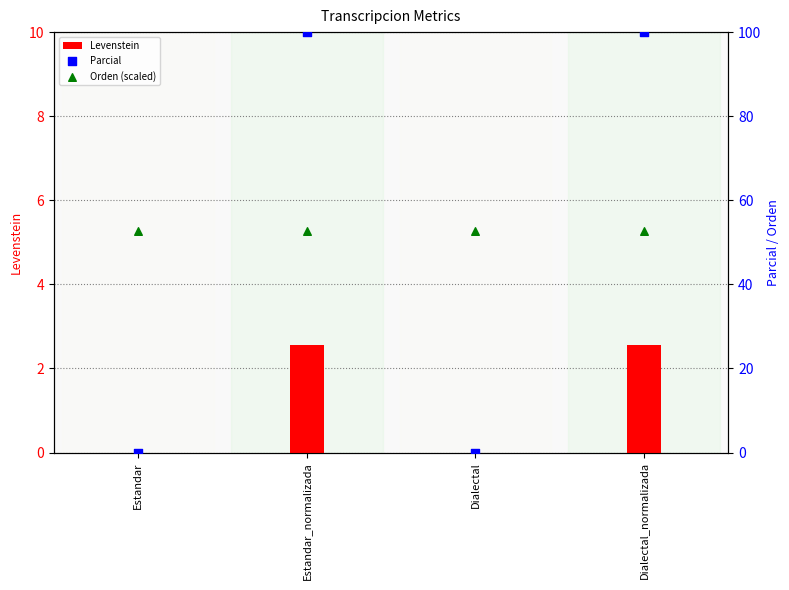

Which series contains the lowest Y value?

Levenstein